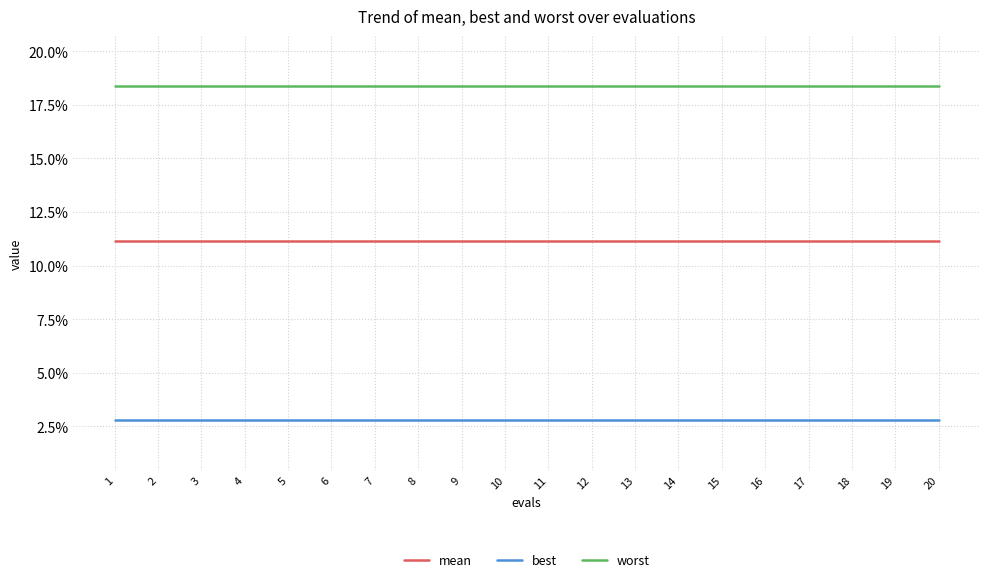

The value of mean at 19 is 0.2. True or false?

False